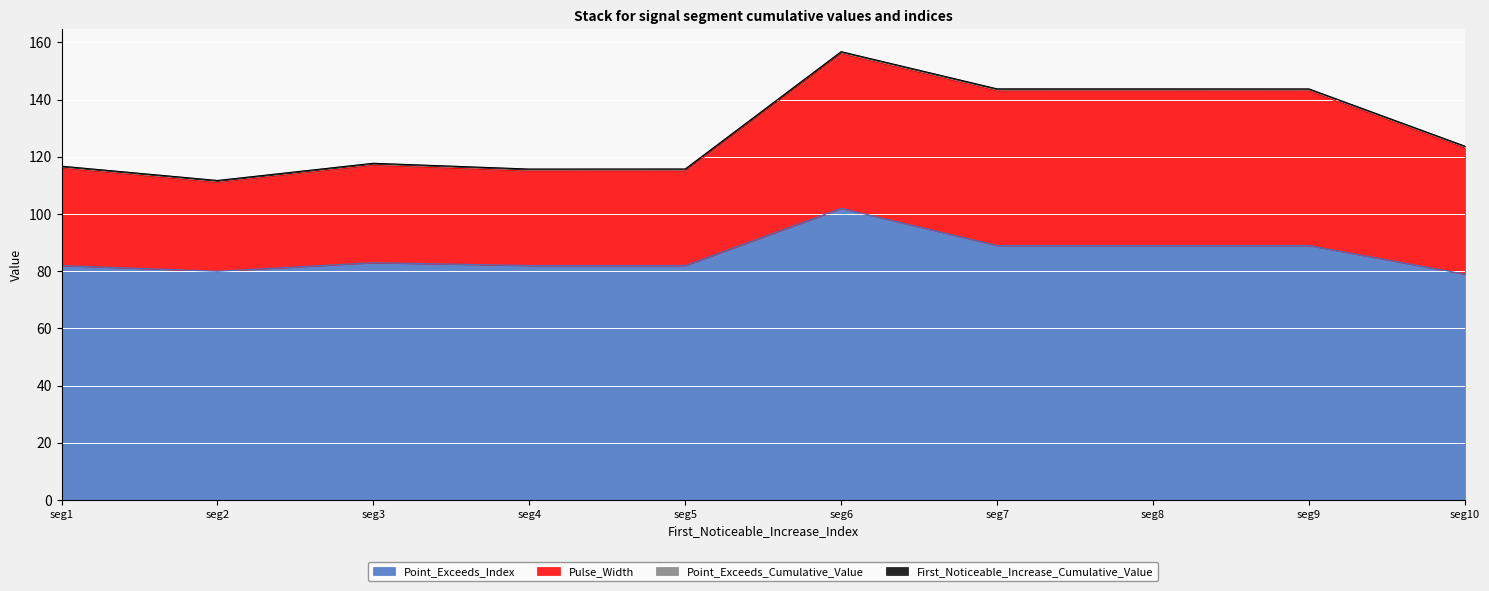

True or false: Point_Exceeds_Index and First_Noticeable_Increase_Cumulative_Value cross at least once.

False